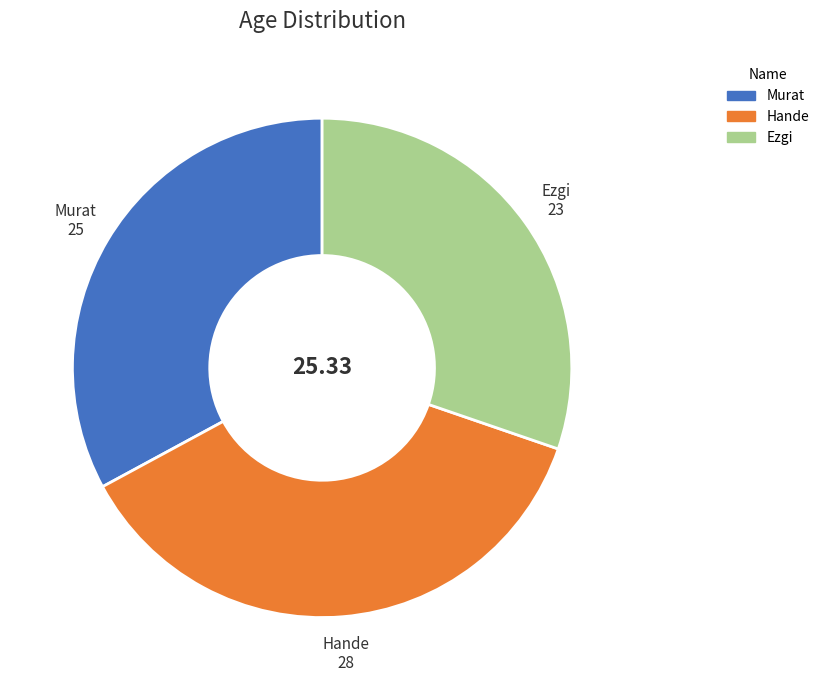

Rank the categories by value from highest to lowest.

Hande, Murat, Ezgi